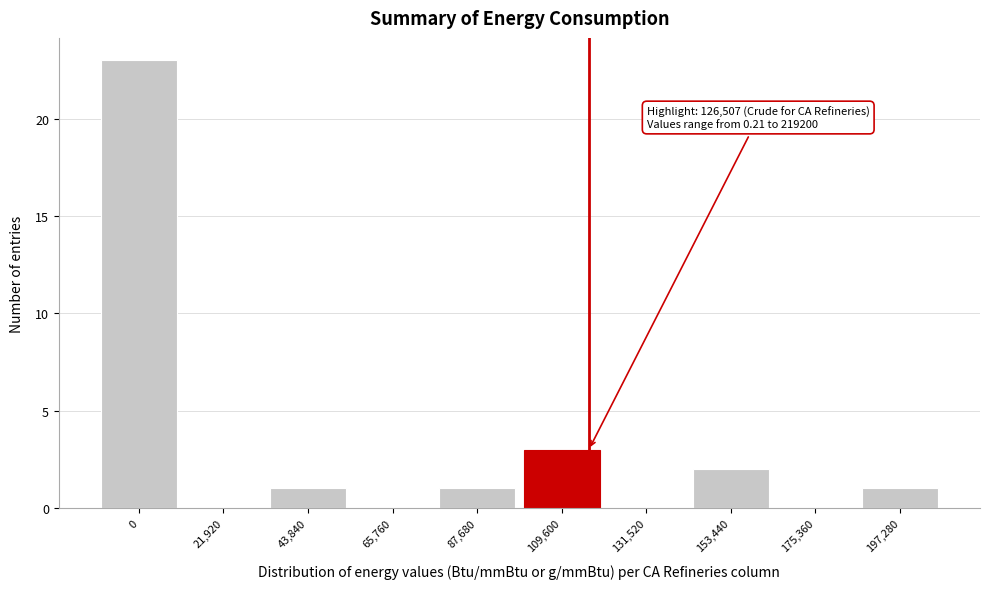

Reading right to left, extract all data points from this chart.

197,280=1	175,360=0	153,440=2	131,520=0	109,600=3	87,680=1	65,760=0	43,840=1	21,920=0	0=23